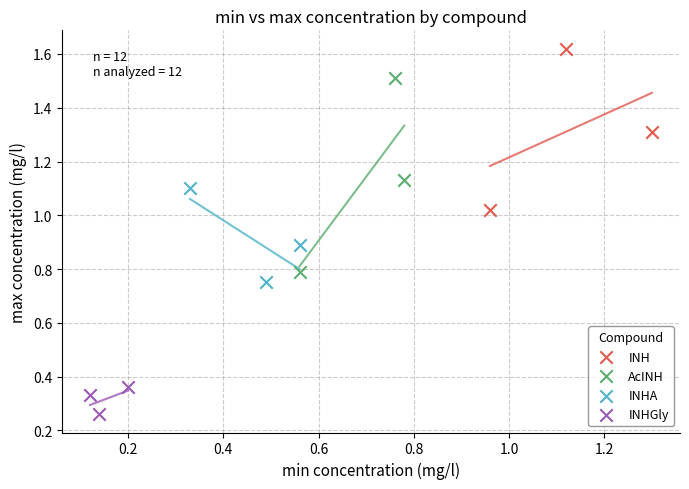

Which series contains the lowest Y value?

INHGly